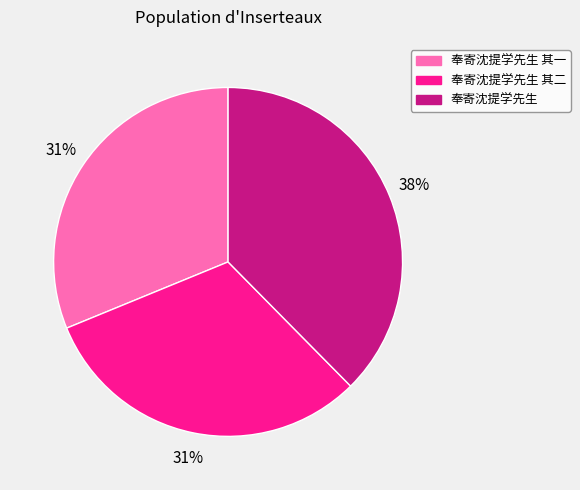

To the nearest percent, what is the average slice percentage?

33%